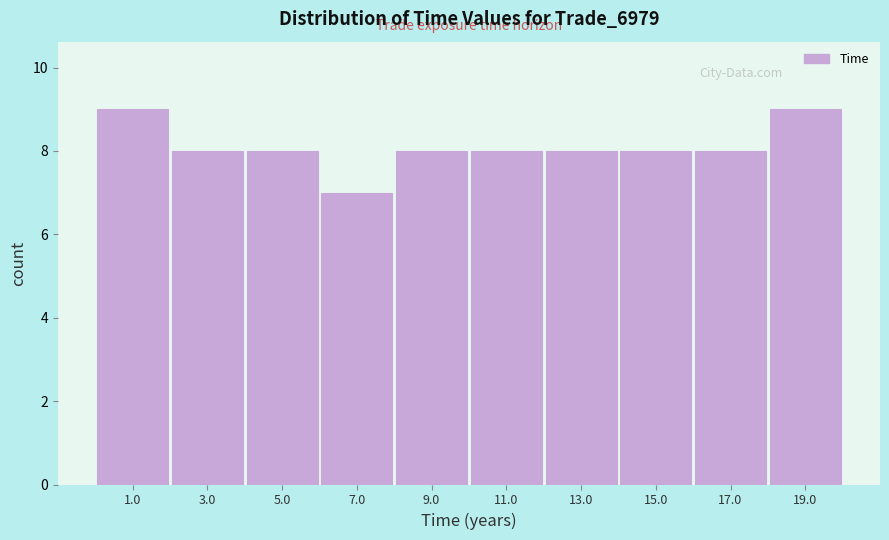

Reading left to right, list every bar in this chart as the range it spans on the x-axis followed by its height. Neither the bar edges nor the heights are printed on the chart, so give them approximately, as read against the axes.

0 to 2: 9
2 to 4: 8
4 to 6: 8
6 to 8: 7
8 to 10: 8
10 to 12: 8
12 to 14: 8
14 to 16: 8
16 to 18: 8
18 to 20: 9